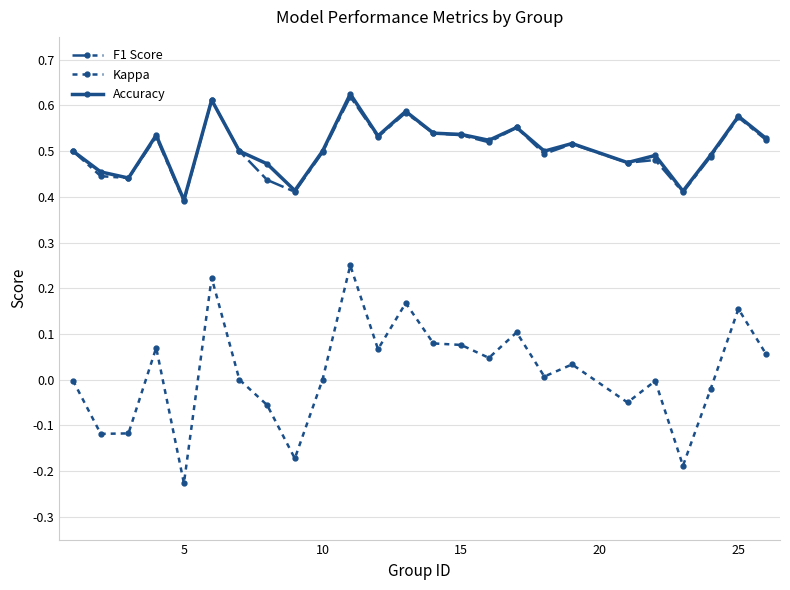

In F1 Score, how many points are higher than both neighbors (excluding endpoints)?

8